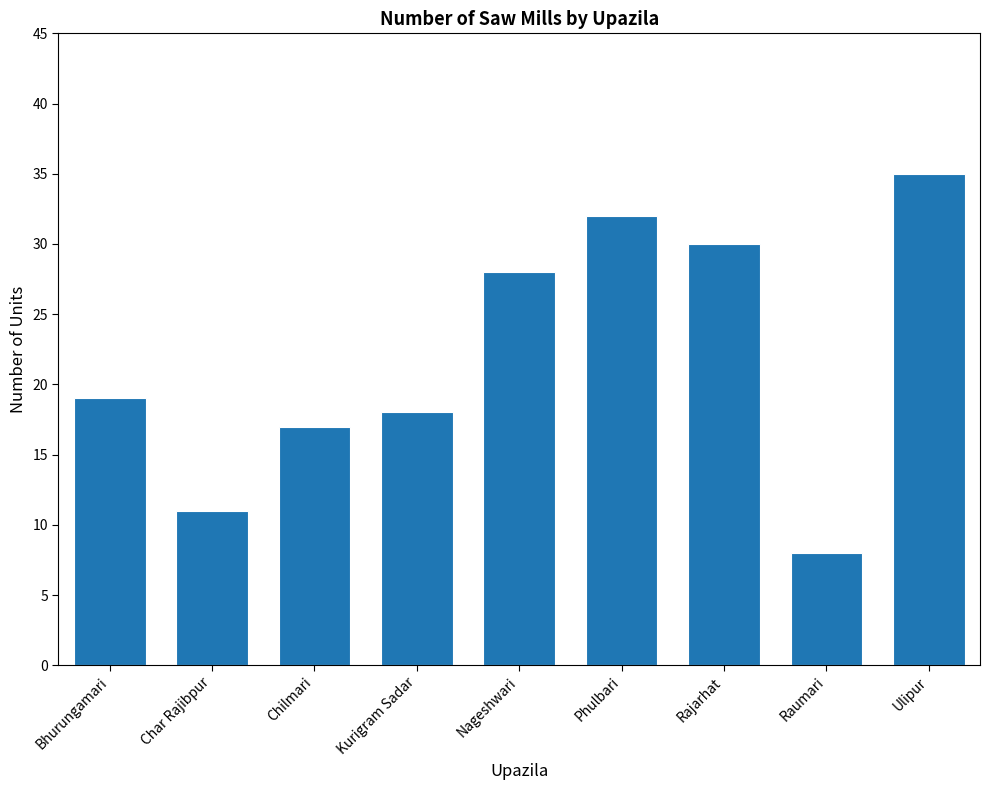

Reading left to right, extract all data points from this chart.

Bhurungamari=19	Char Rajibpur=11	Chilmari=17	Kurigram Sadar=18	Nageshwari=28	Phulbari=32	Rajarhat=30	Raumari=8	Ulipur=35